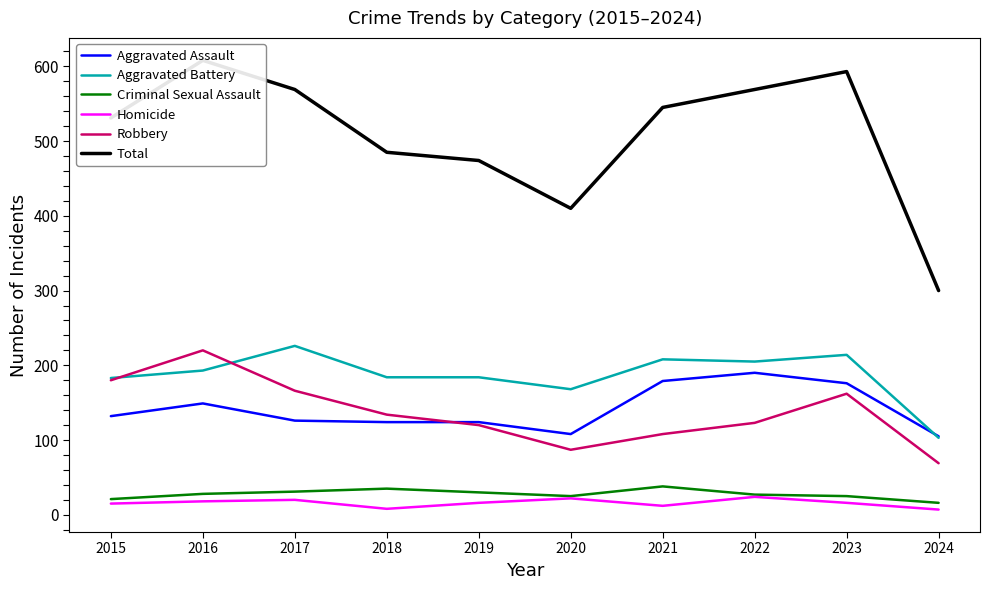

Where is the first local minimum for Robbery?

2020